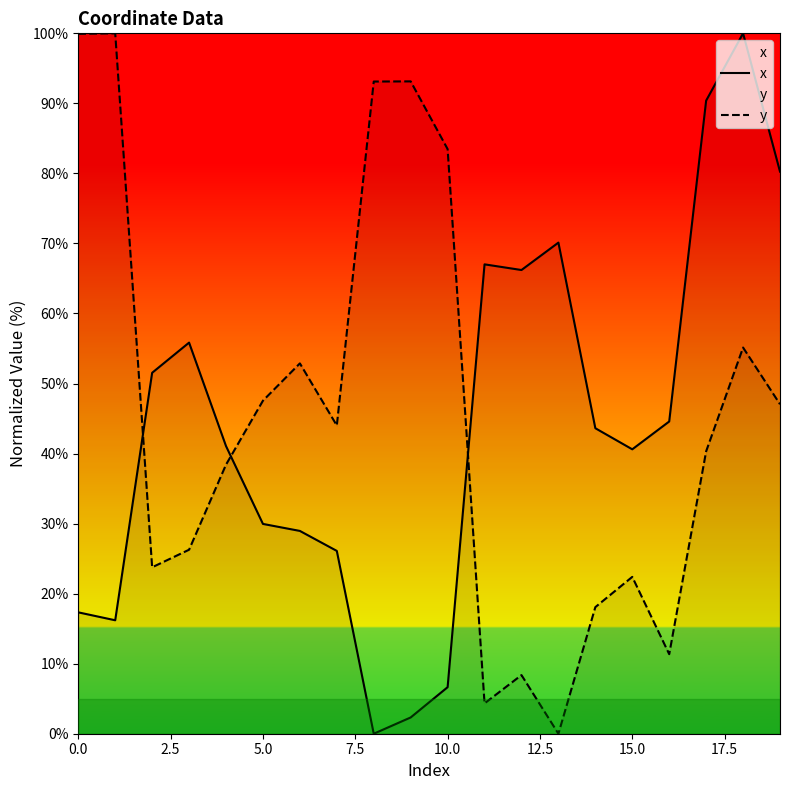

The value of y at 0.0 is 99.9. True or false?

True